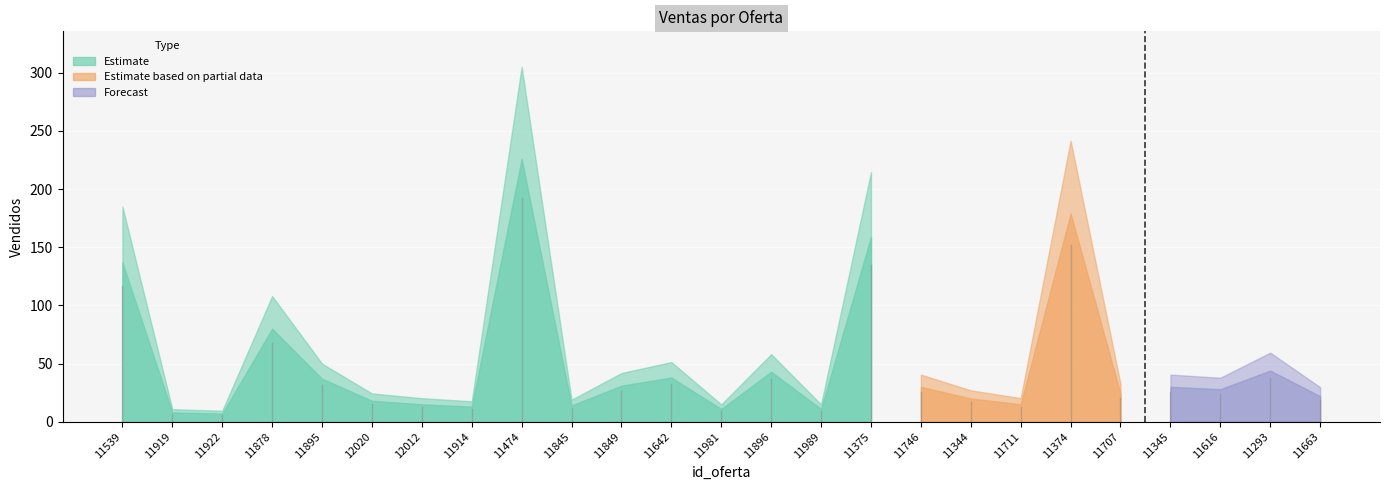

Reading left to right, what are all the values shown in this chart?

11539=137	11919=8	11922=7	11878=80	11895=37	12020=18	12012=15	11914=13	11474=226	11845=14	11849=31	11642=38	11981=11	11896=43	11989=11	11375=159	11746=30	11344=20	11711=15	11374=179	11707=24	11345=30	11616=28	11293=44	11663=22